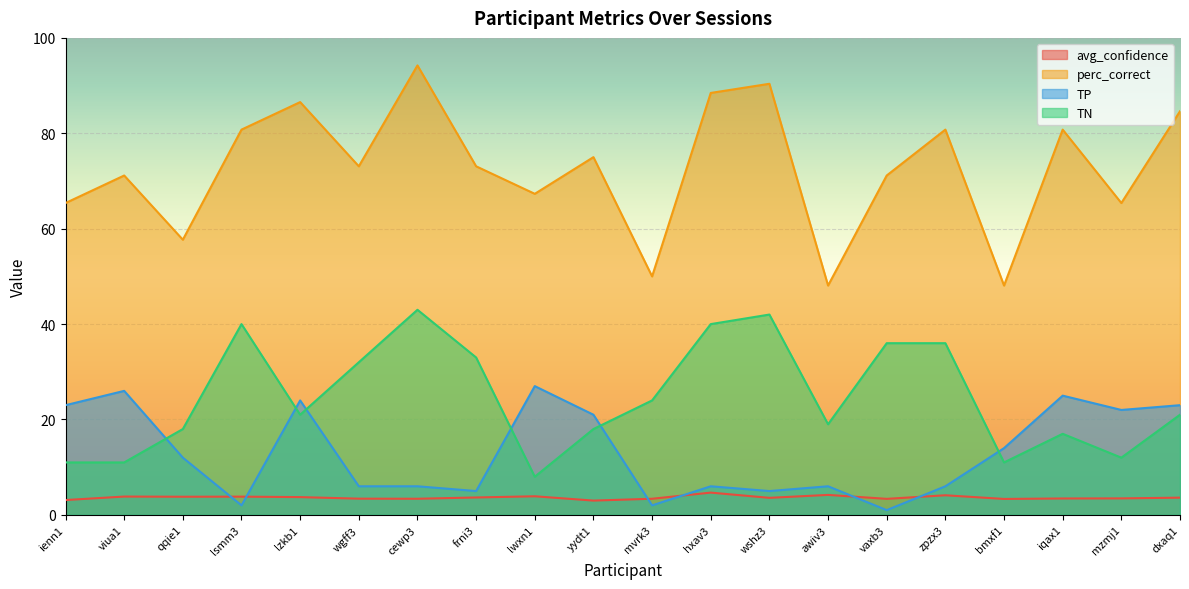

Reading left to right, transcribe all the data shown in this chart.

avg_confidence: 3.1	3.8	3.8	3.8	3.7	3.4	3.4	3.7	3.9	3.0	3.4	4.7	3.6	4.2	3.4	4.1	3.3	3.4	3.5	3.6
perc_correct: 65.4	71.2	57.7	80.8	86.5	73.1	94.2	73.1	67.3	75.0	50.0	88.5	90.4	48.1	71.2	80.8	48.1	80.8	65.4	84.6
TP: 23.0	26.0	12.0	2.0	24.0	6.0	6.0	5.0	27.0	21.0	2.0	6.0	5.0	6.0	1.0	6.0	14.0	25.0	22.0	23.0
TN: 11.0	11.0	18.0	40.0	21.0	32.0	43.0	33.0	8.0	18.0	24.0	40.0	42.0	19.0	36.0	36.0	11.0	17.0	12.0	21.0